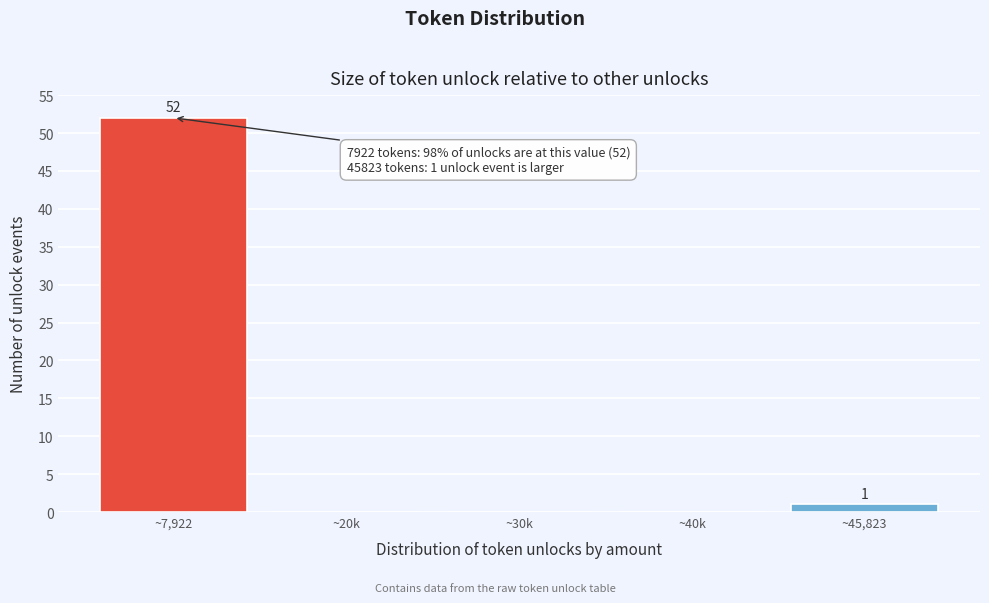

Reading right to left, what are all the values shown in this chart?

~45,823=1	~40k=0	~30k=0	~20k=0	~7,922=52